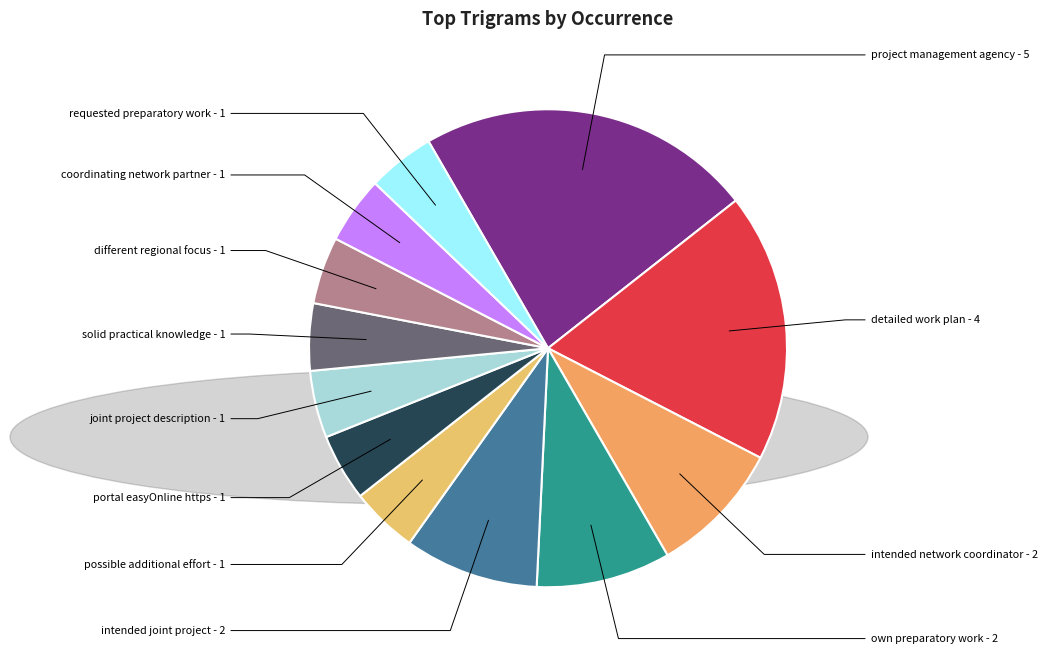

Combined, do detailed work plan and possible additional effort account for over 50%?

No